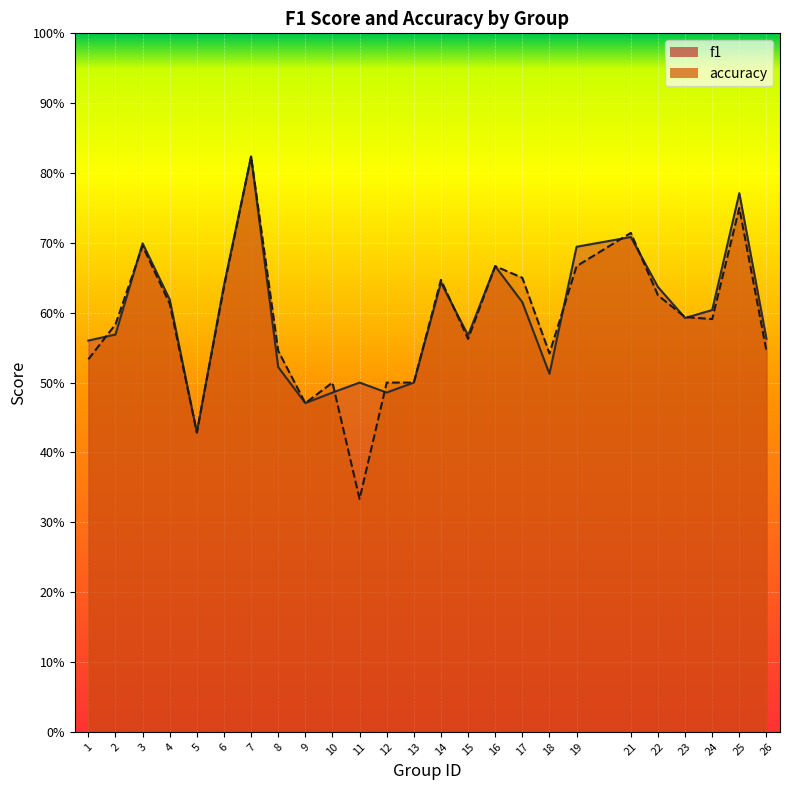

At which category is the sum across all series the highest?

7